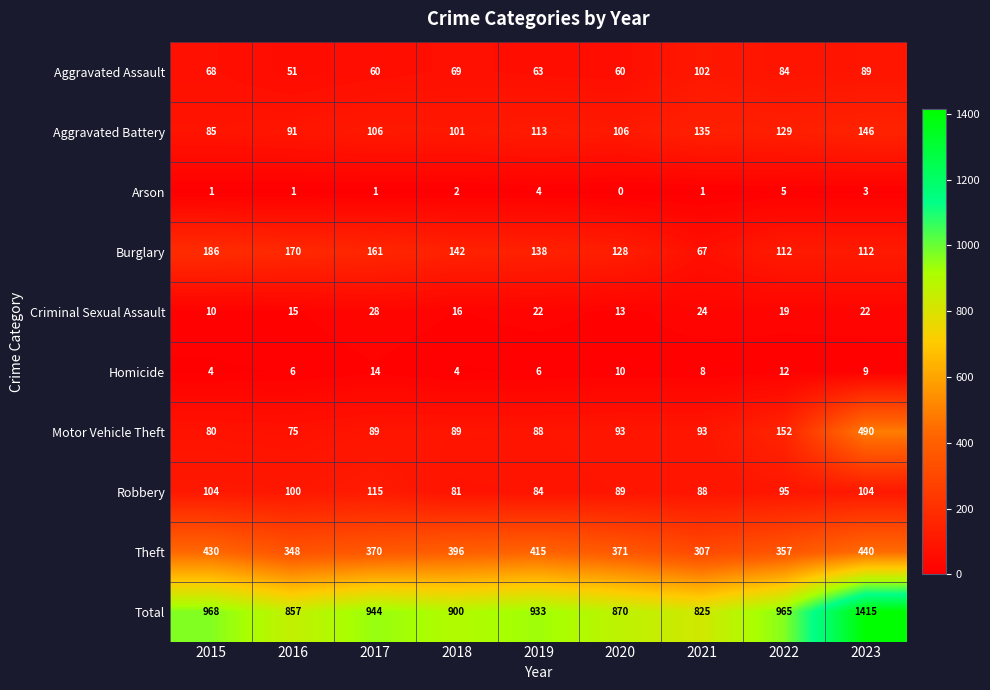

Which series changed the most between 2015 and 2016?

Total